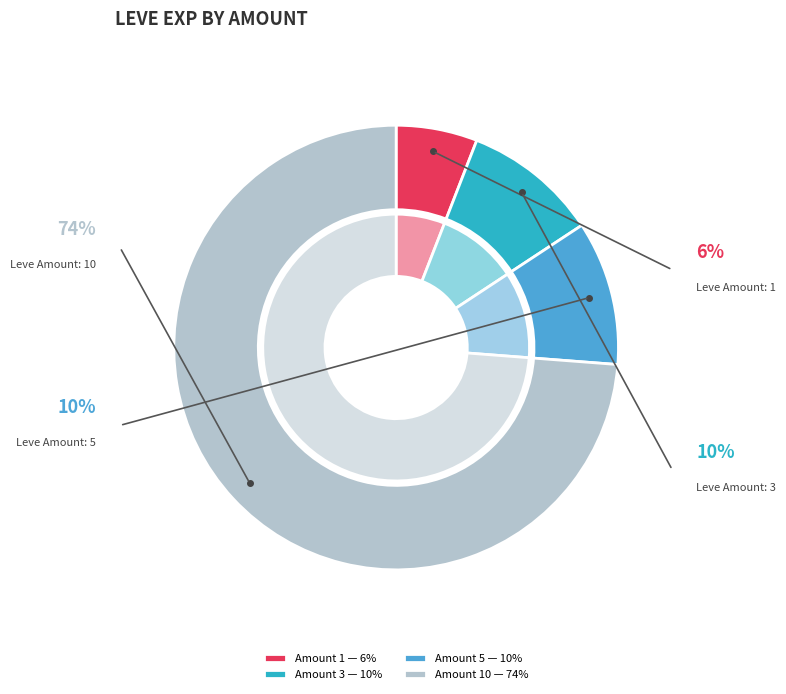

To the nearest percent, what portion does 5 represent?

10%